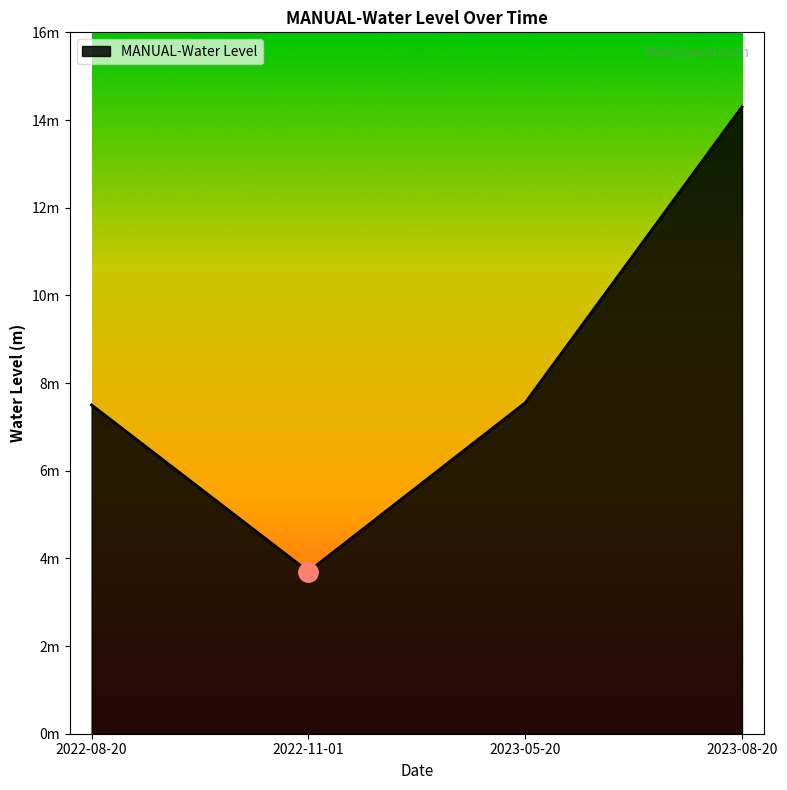

Which label corresponds to the largest value in the chart?

2023-08-20